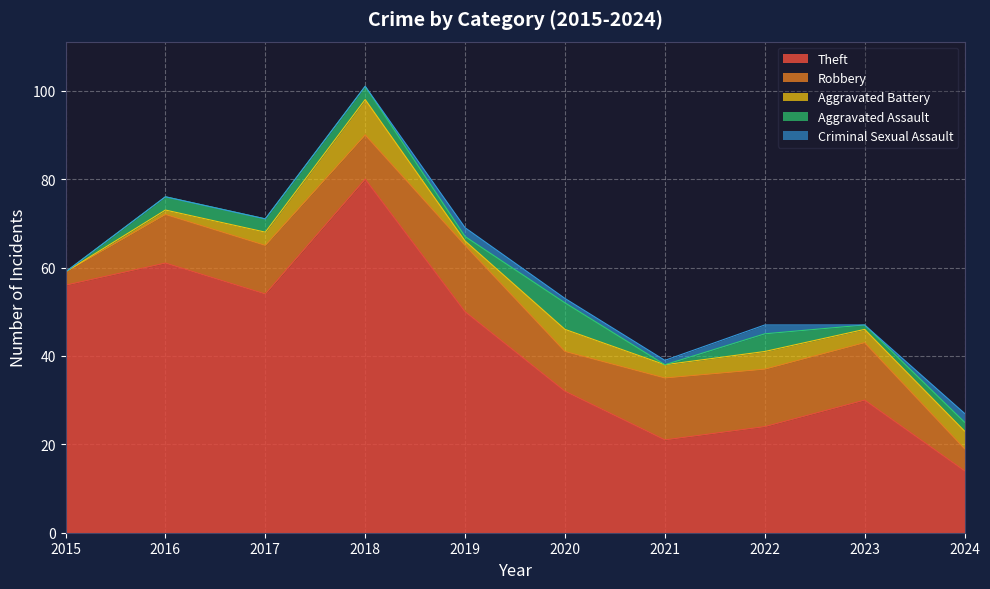

In Aggravated Assault, how many points are lower than both neighbors (excluding endpoints)?

3